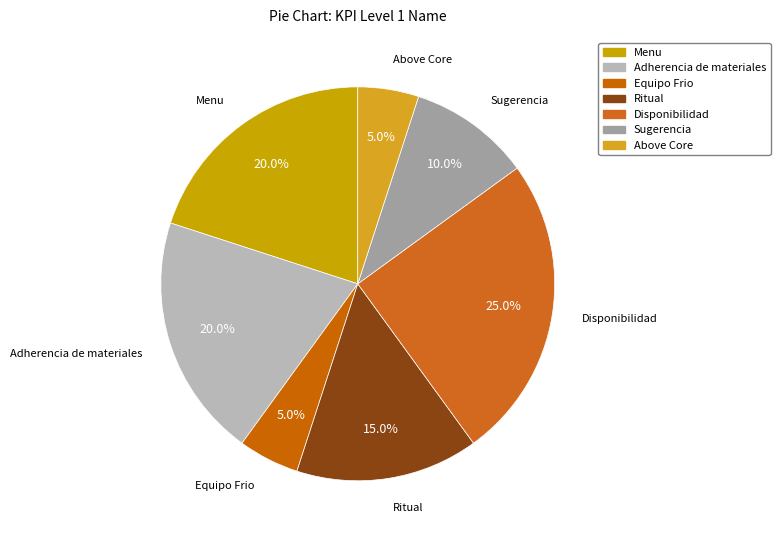

What percentage is the Disponibilidad slice, to the nearest percent?

25%